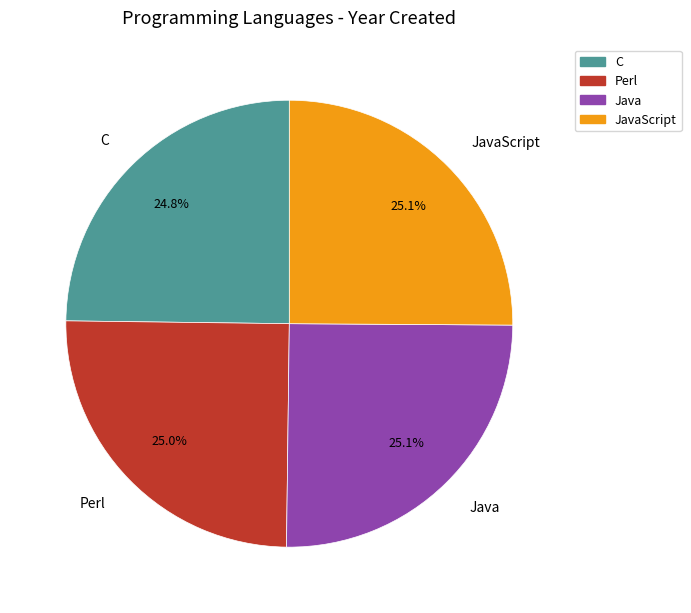

How many slices are in this pie chart?

4